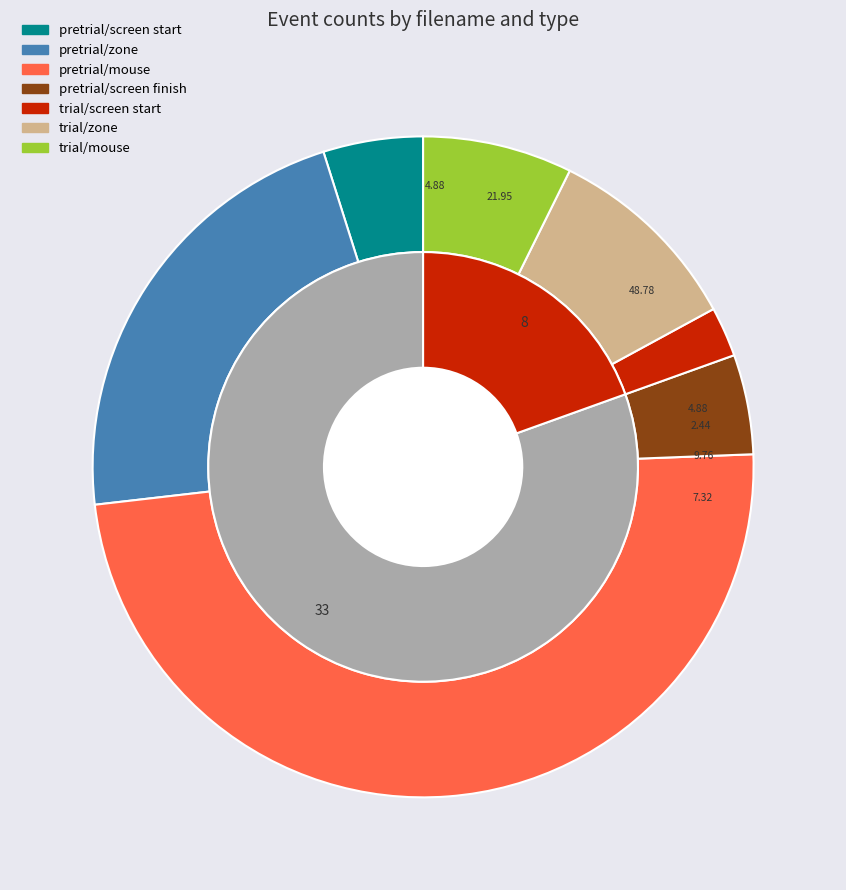

Count the number of slices in the pie.

2